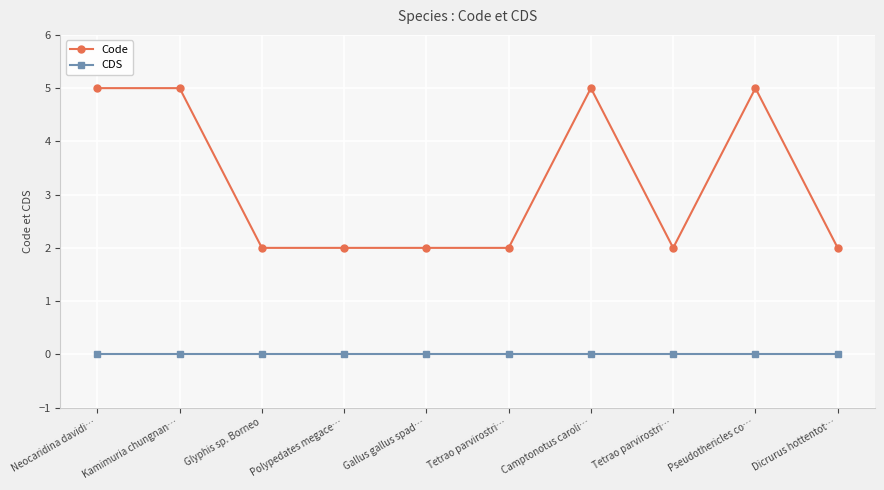

How many data points does each series have?

10